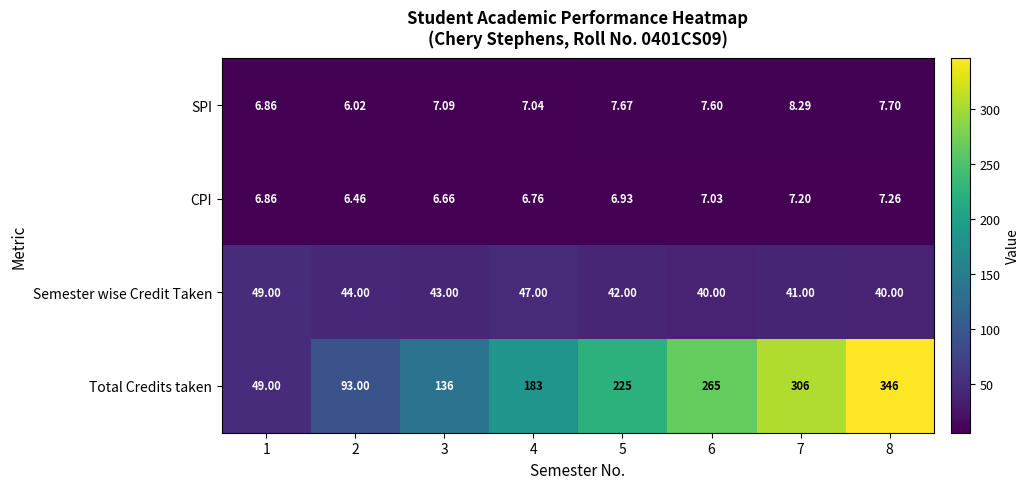

At 7, list the series in order from largest to smallest.

Total Credits taken, Semester wise Credit Taken, SPI, CPI